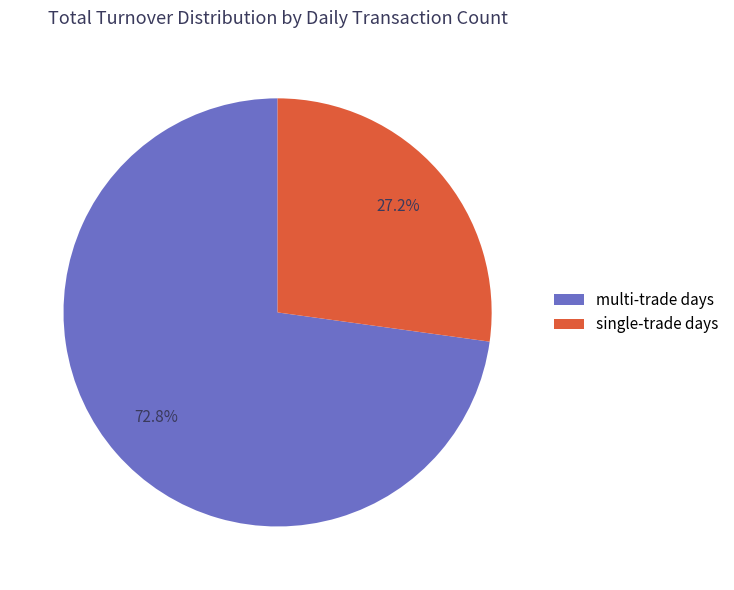

Combined, do single-trade days and multi-trade days account for over 50%?

Yes